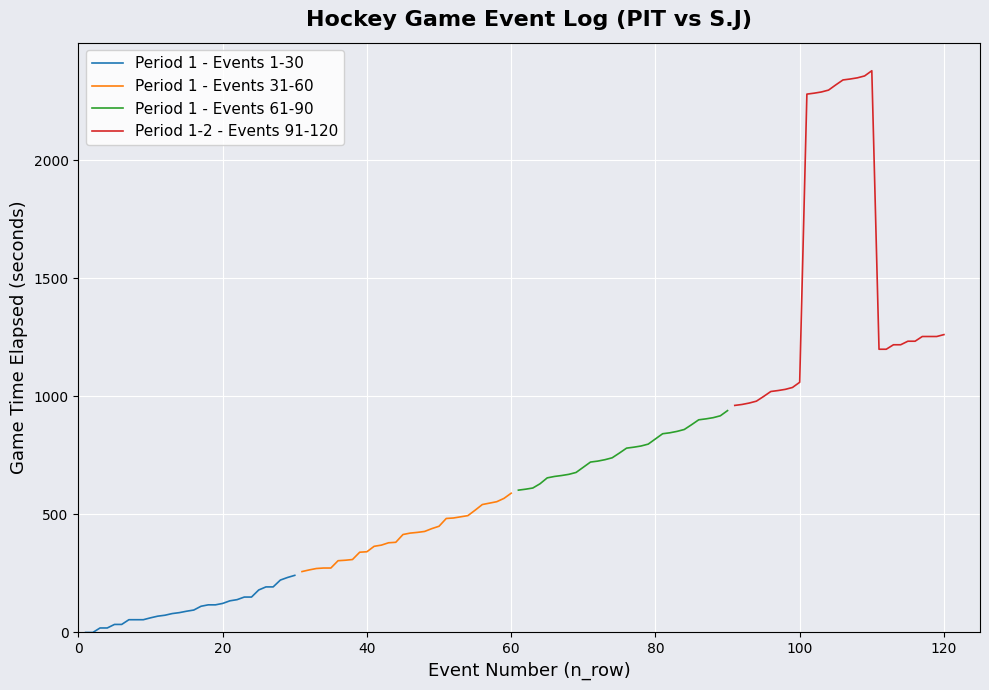

How many values in the Period 1 - Events 61-90 series exceed 781?

14